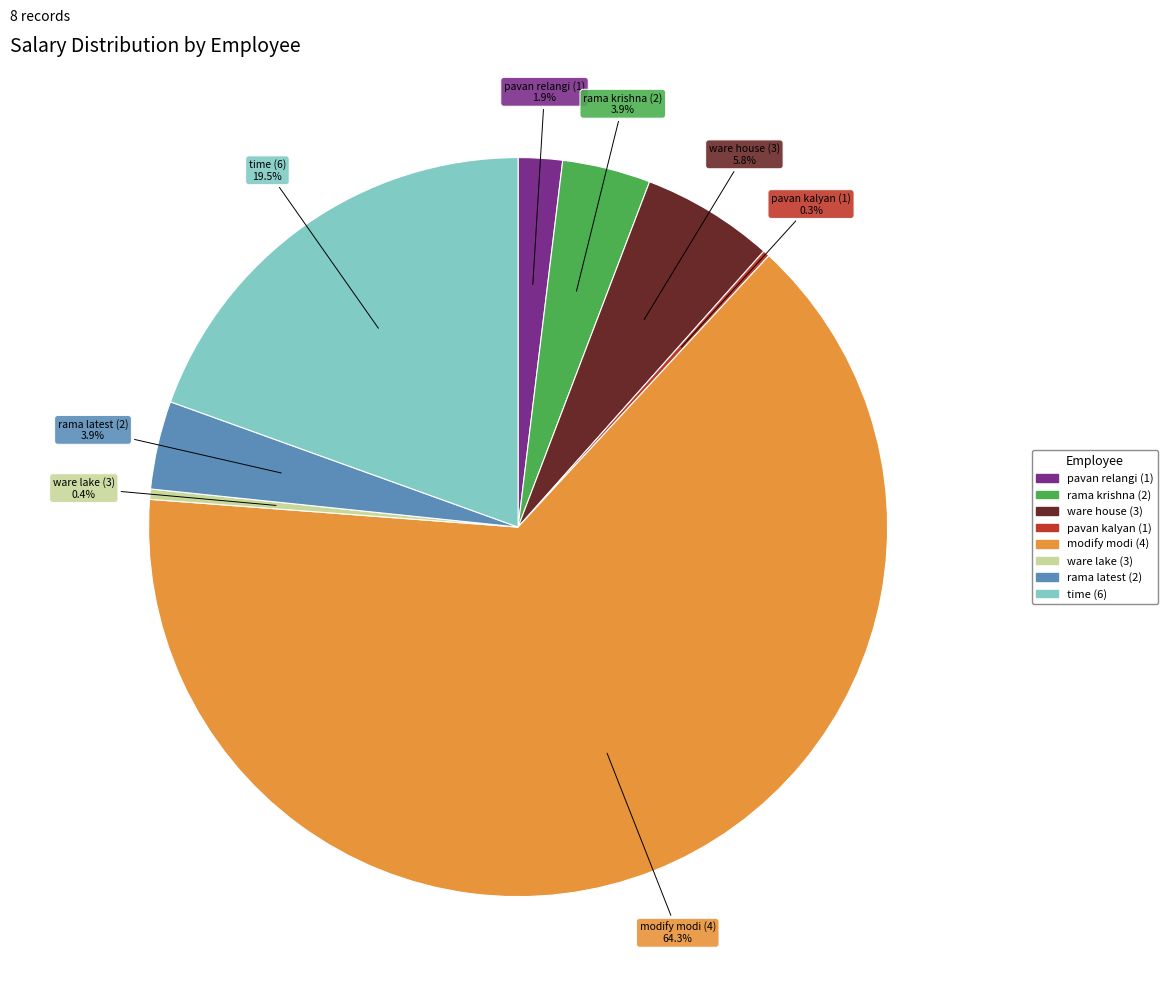

How many segments does this pie chart have?

8